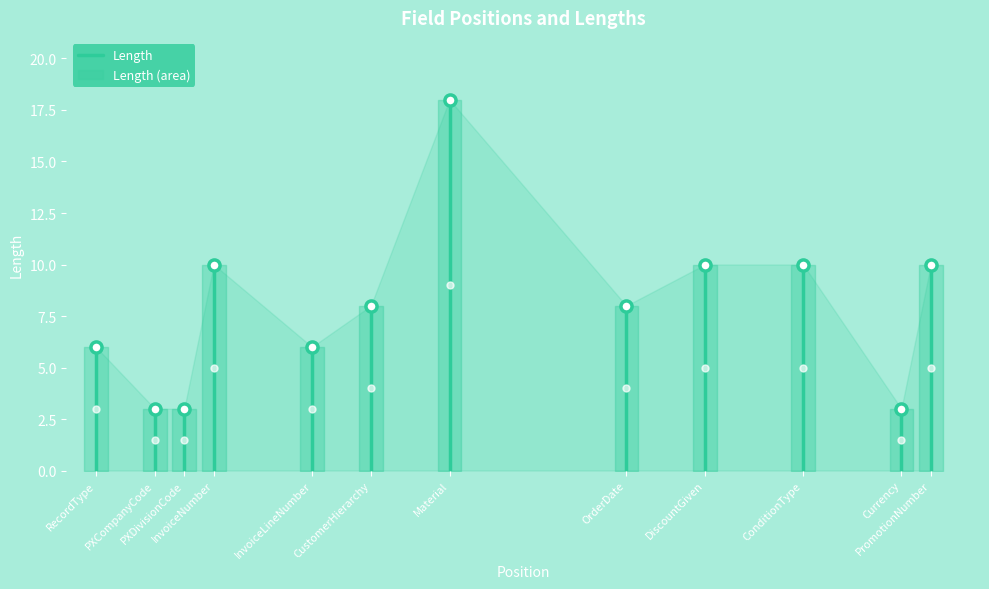

Does the chart have visible grid lines?

No